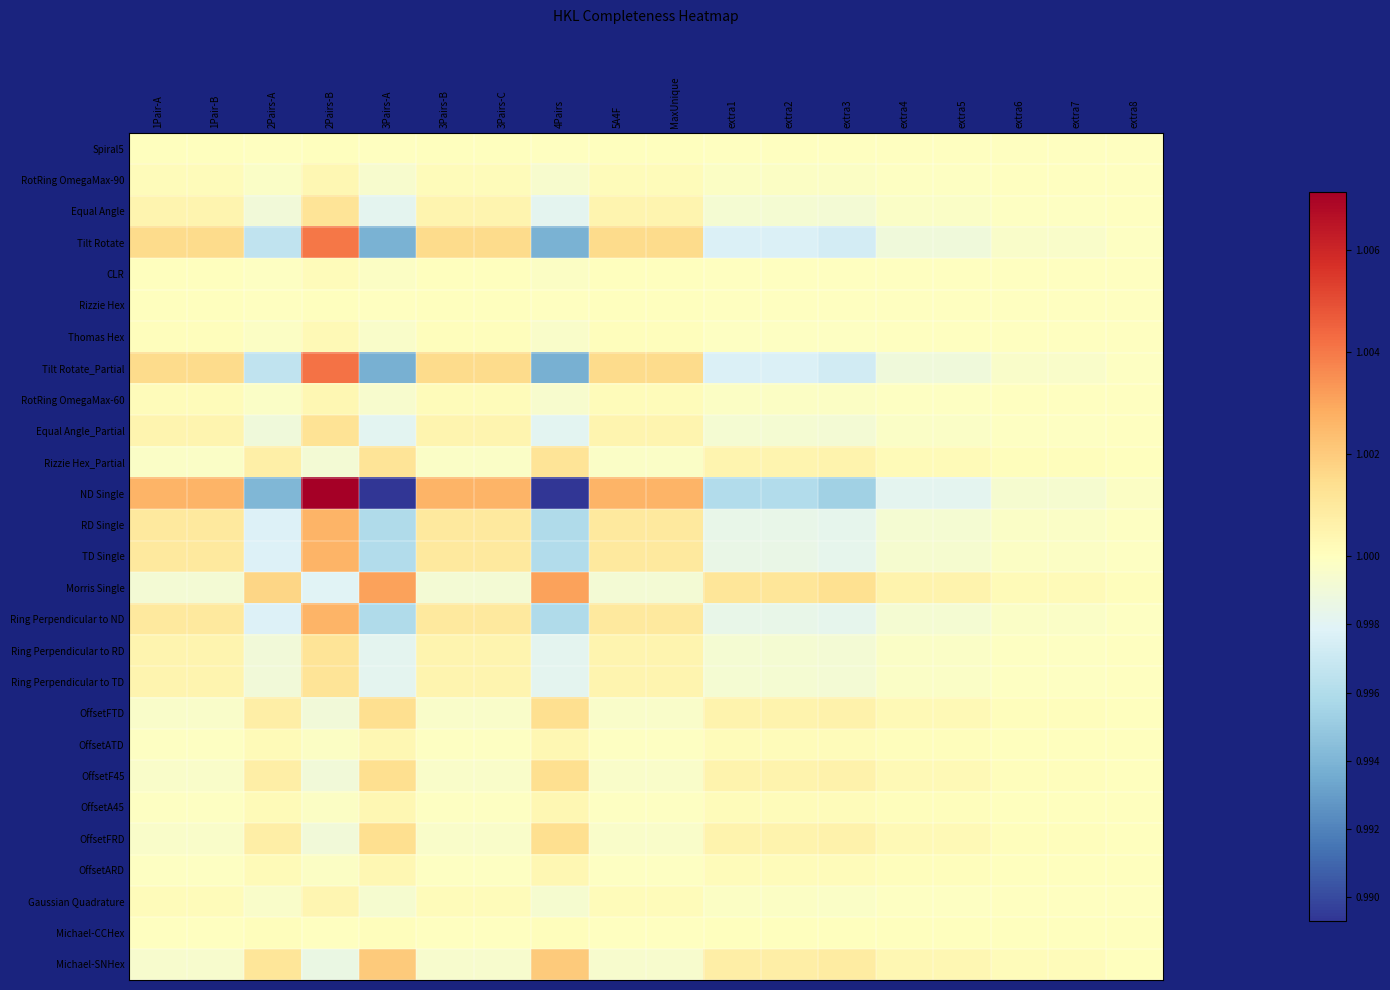

Which category has the highest value across all series?

2Pairs-B